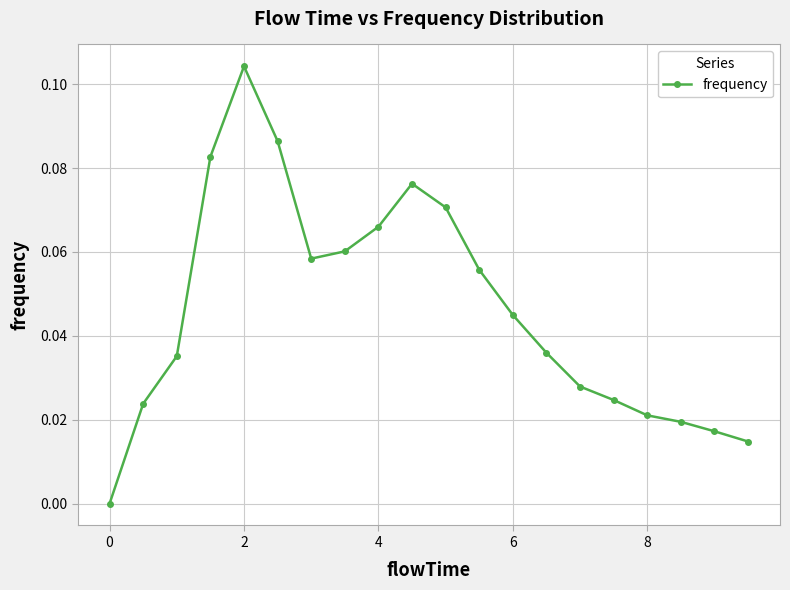

True or false: the data has more than 1 interior local peaks.

True